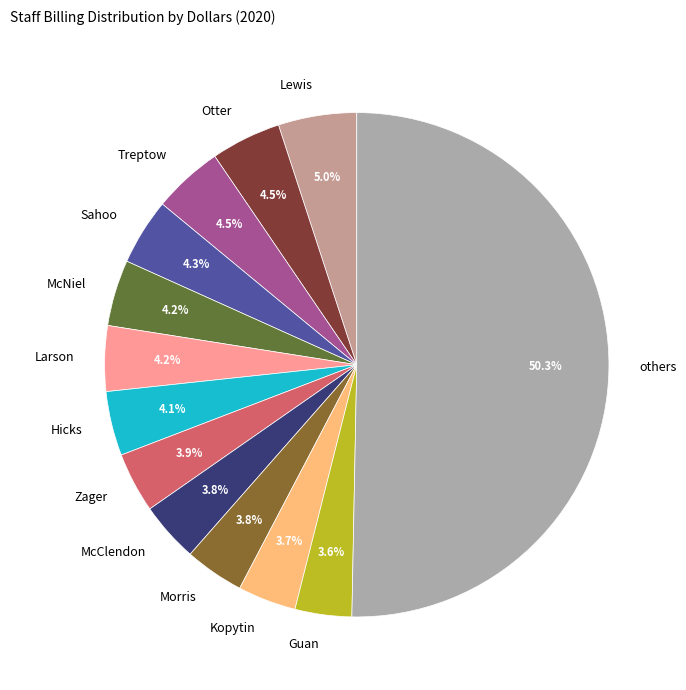

Which slice is the largest?

others